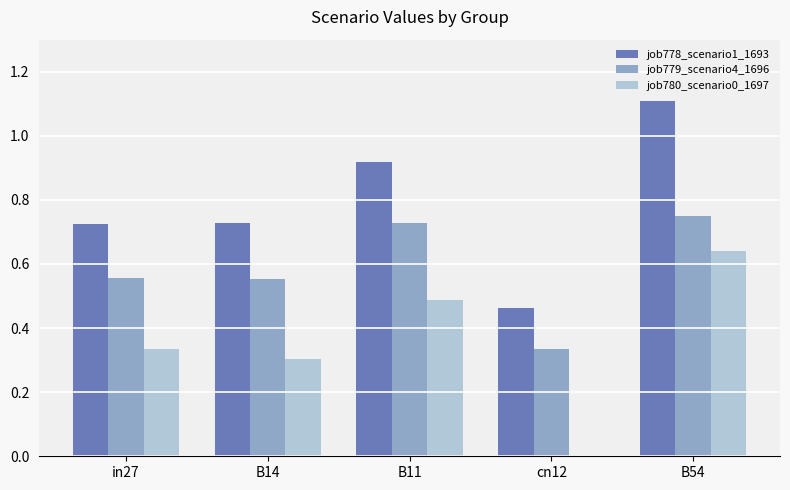

Between B14 and B54, which series saw the biggest shift?

job778_scenario1_1693